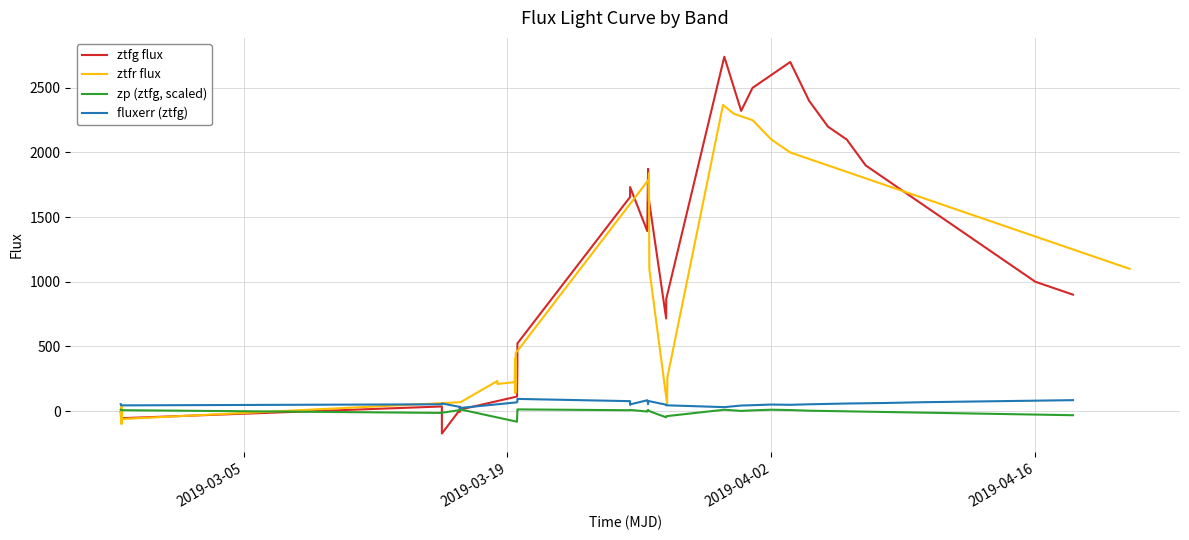

What is the minimum value for ztfg flux?

-174.0